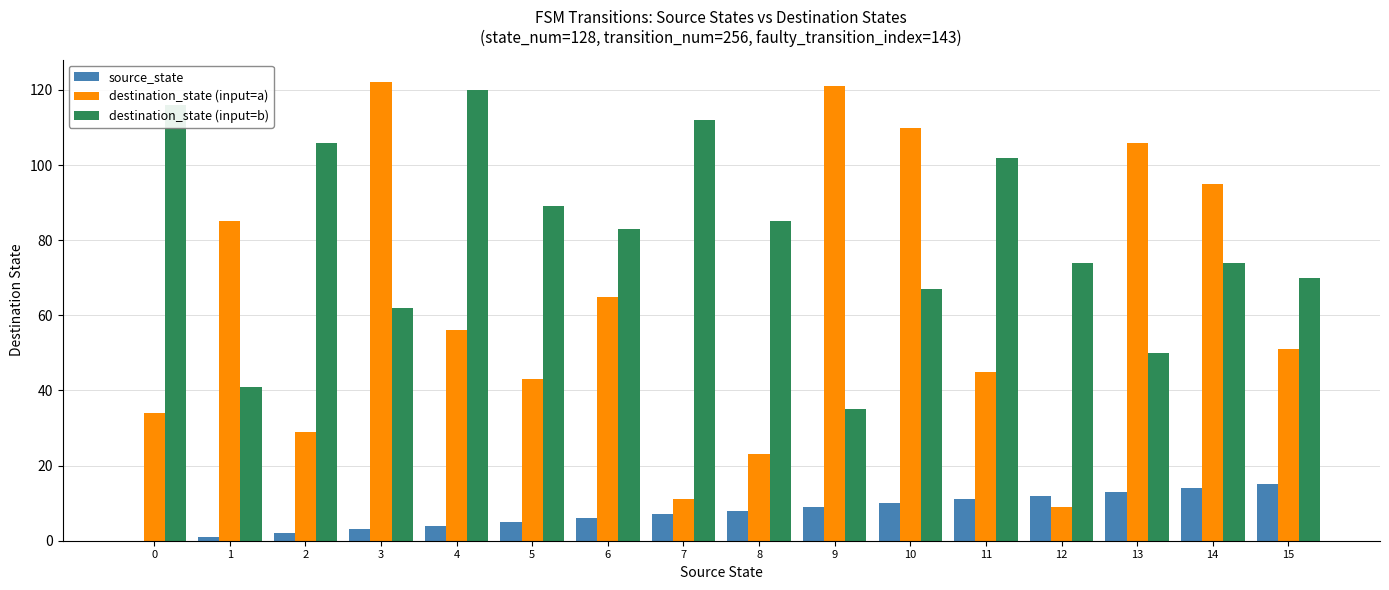

The value of destination_state (input=b) at 12 is 74. True or false?

True